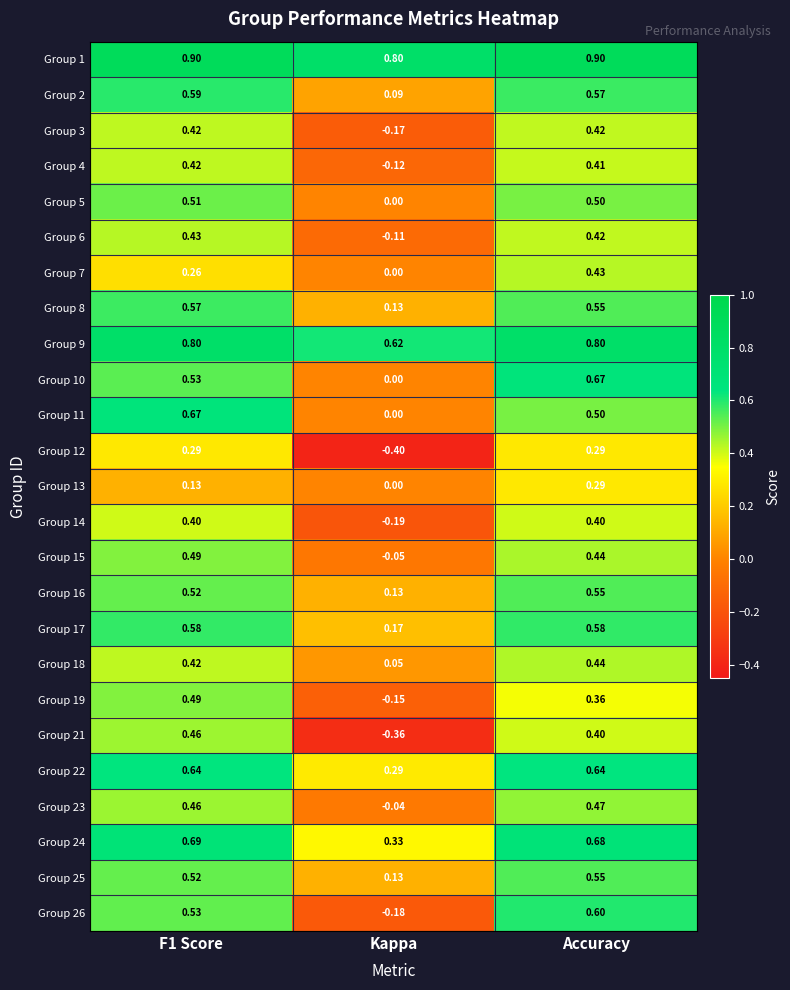

At which category is the sum across all series the highest?

Accuracy